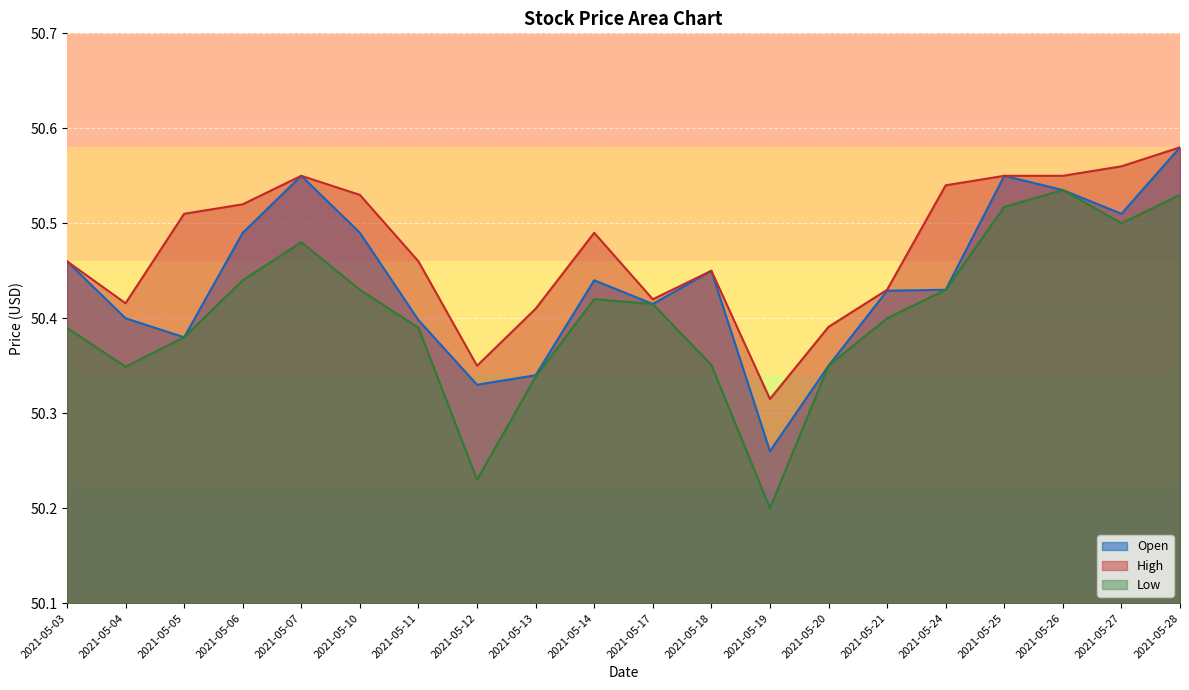

At how many categories does at least one series exceed 50?

20